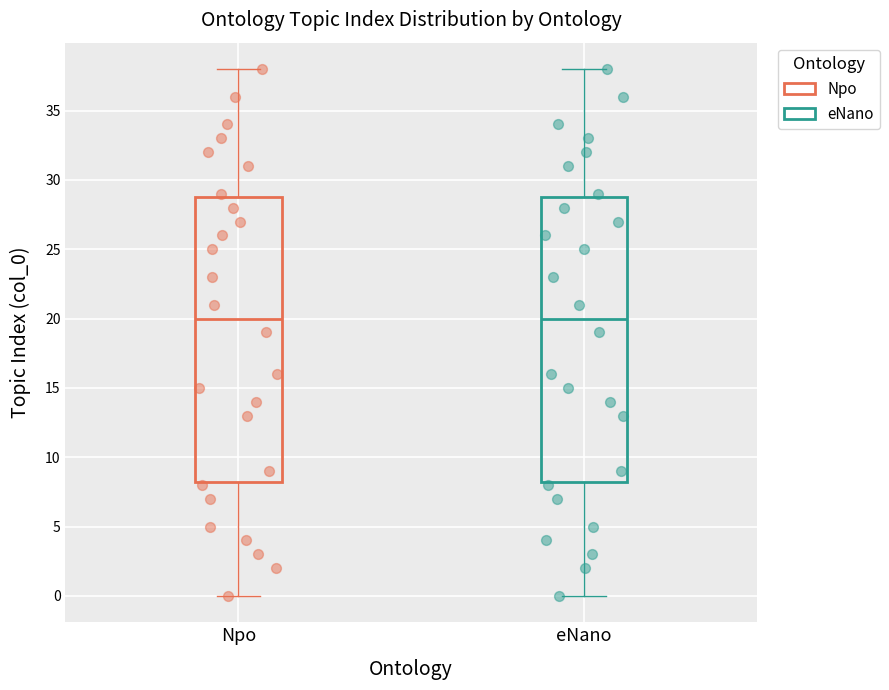

Reading left to right, read every box against the y-axis: the position of its median line, the range the box covers, and the ends of its whiskers. The values are not printed on the chart, so give them approximately, as read against the axis.

Npo: median 20.0, box 8.5 to 29.0, whiskers 0.0 to 38.0
eNano: median 20.0, box 8.5 to 29.0, whiskers 0.0 to 38.0